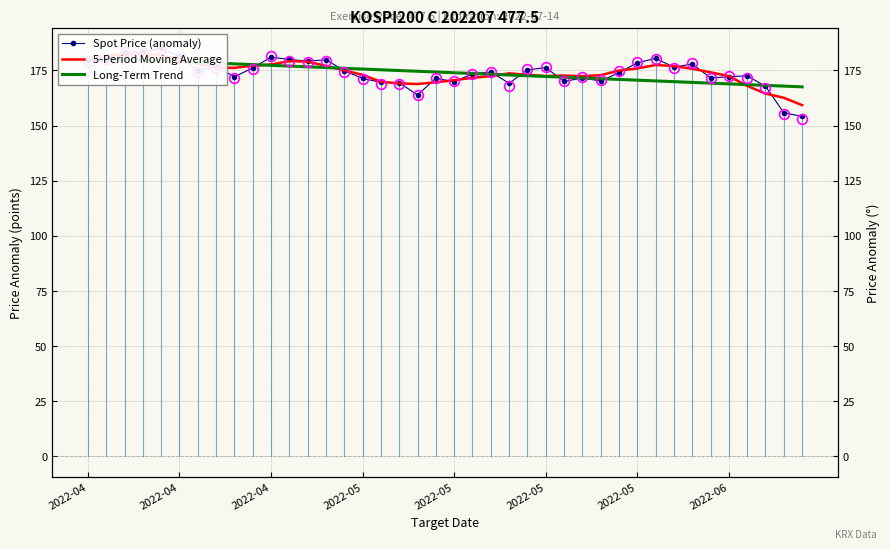

What is the label of the 28th point from the left?

27